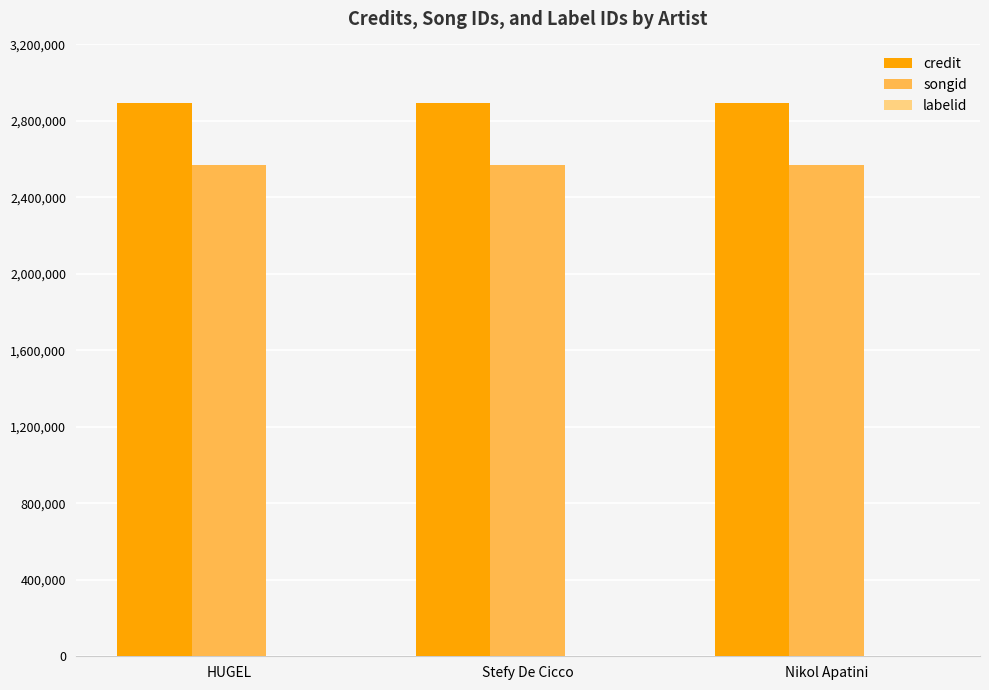

Which series has the largest total across all categories?

credit